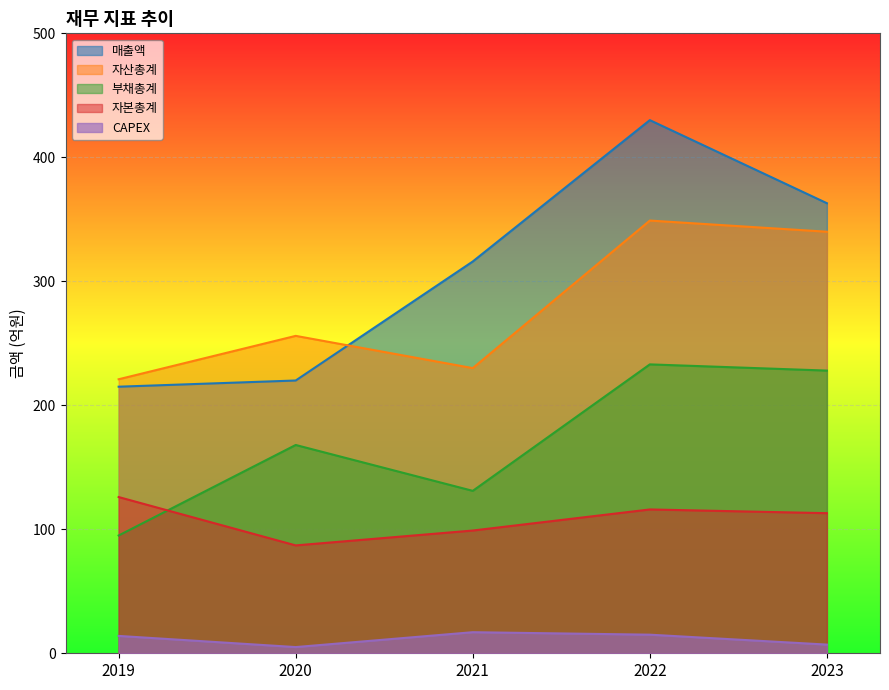

What is the average value of the 자본총계 series?

108